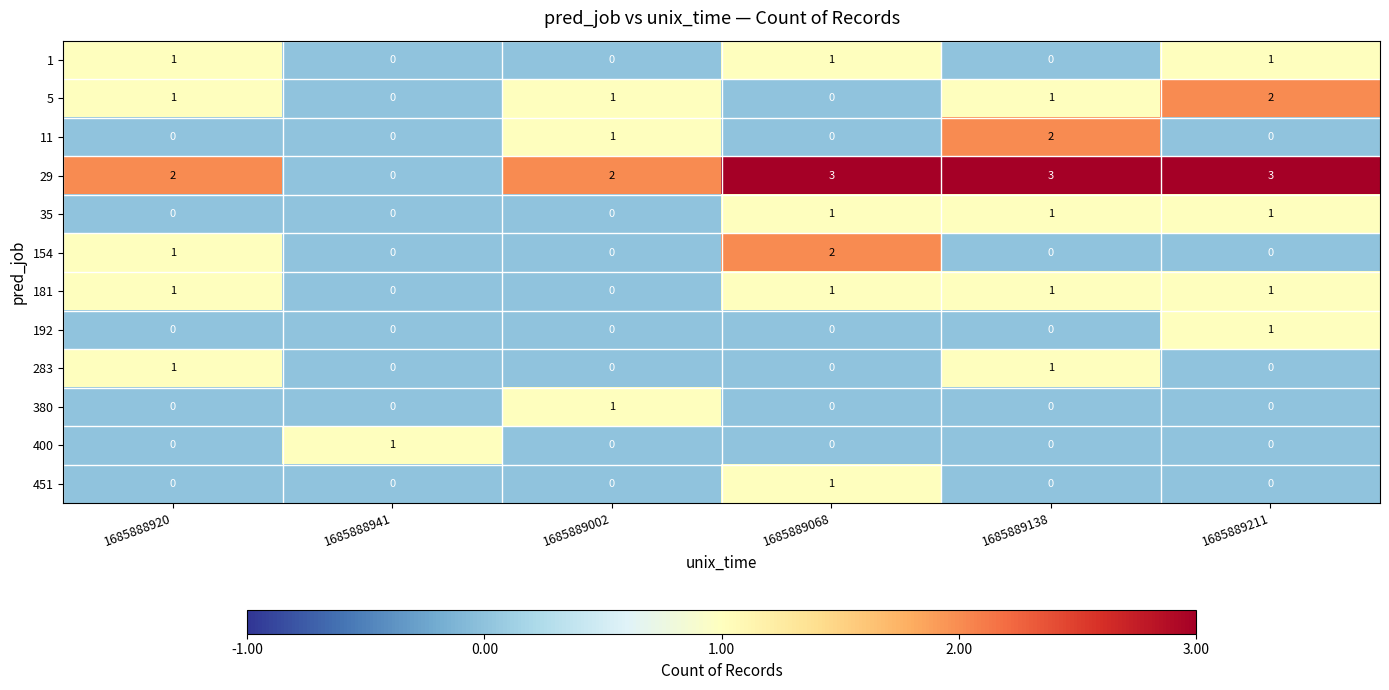

What is the spread (max minus min) of values at 1685889138?

3